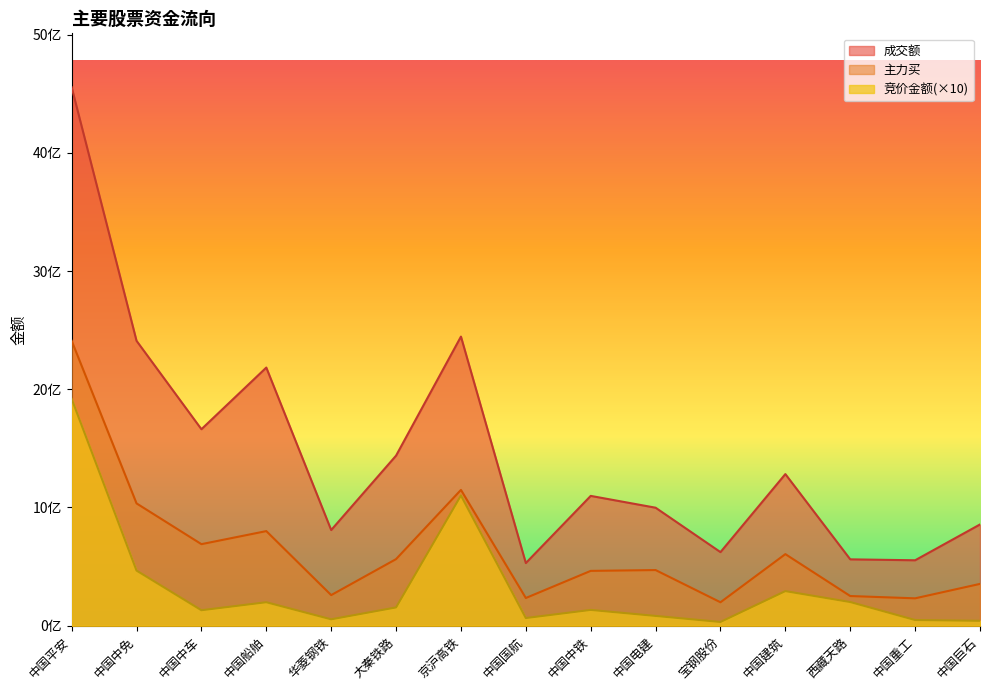

At which category does 竞价金额 reach its first local peak?

中国船舶